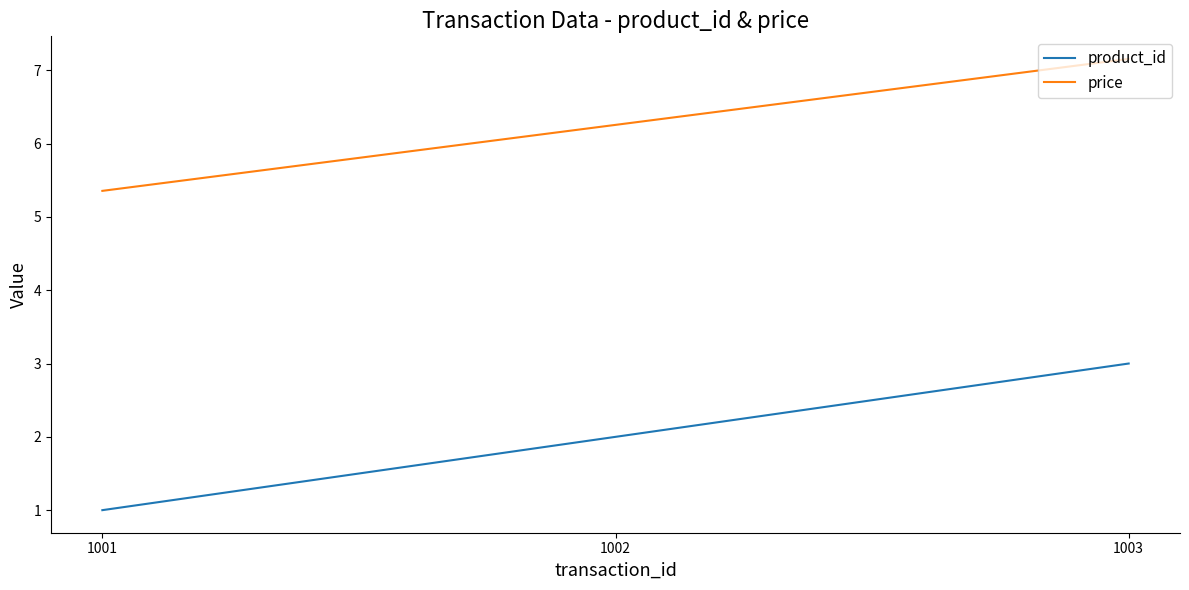

Reading right to left, transcribe all the data shown in this chart.

product_id: 1003=3.0	1002=2.0	1001=1.0
price: 1003=7.2	1002=6.3	1001=5.4